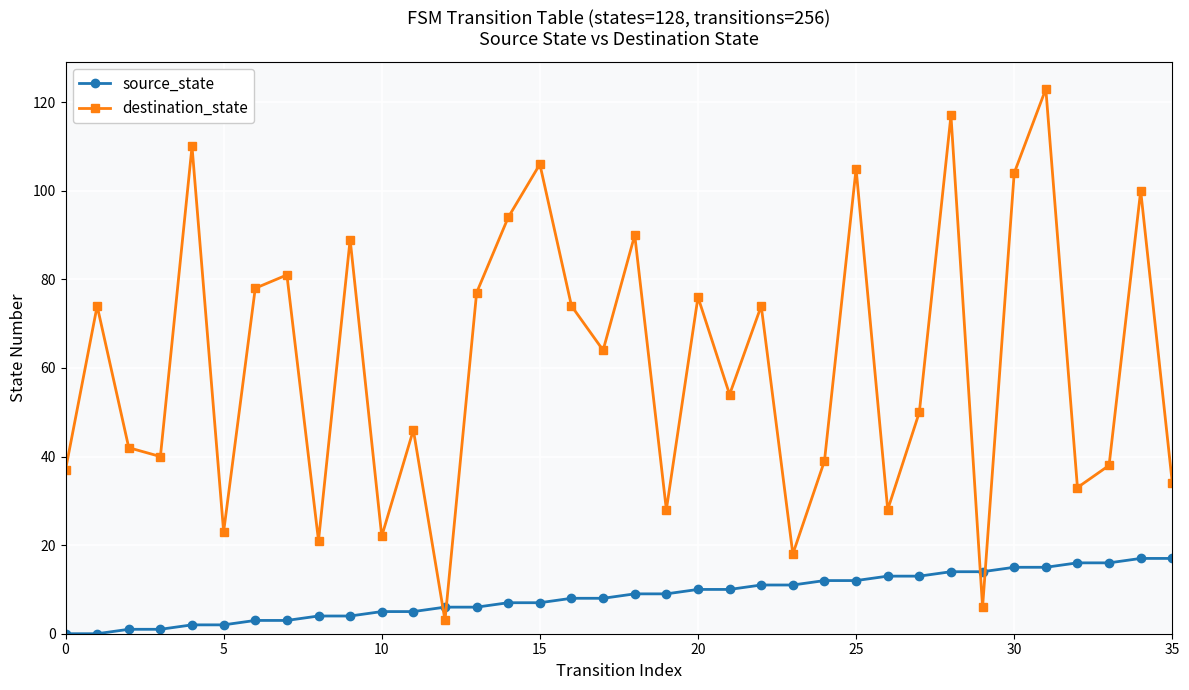

What is the maximum value for destination_state?

123